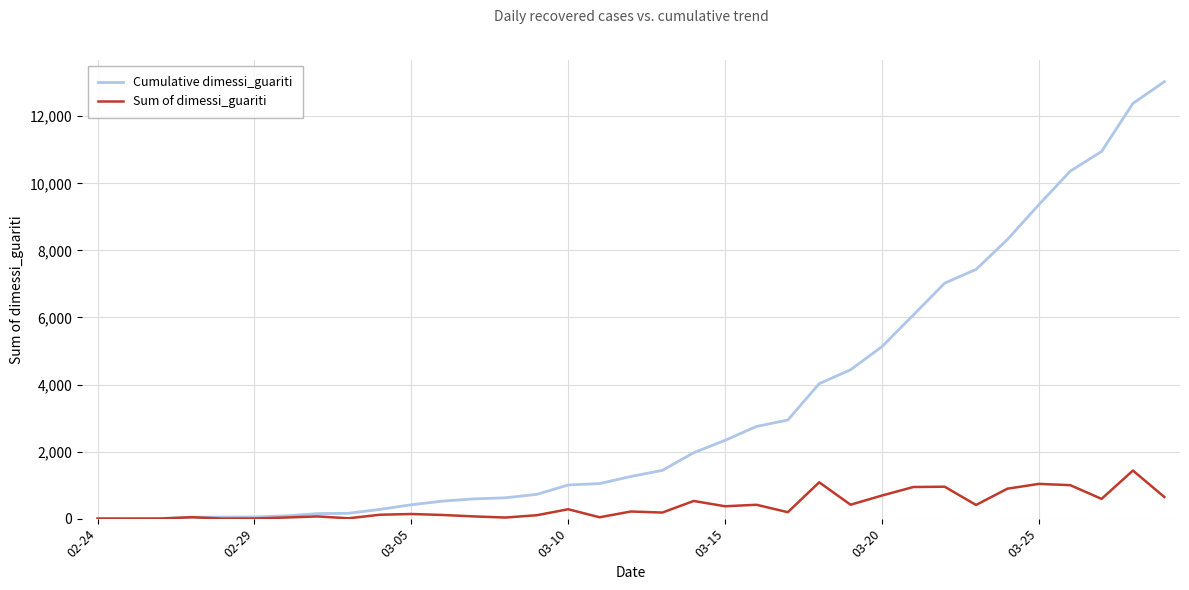

What is the highest value of the Cumulative dimessi_guariti series?

13030